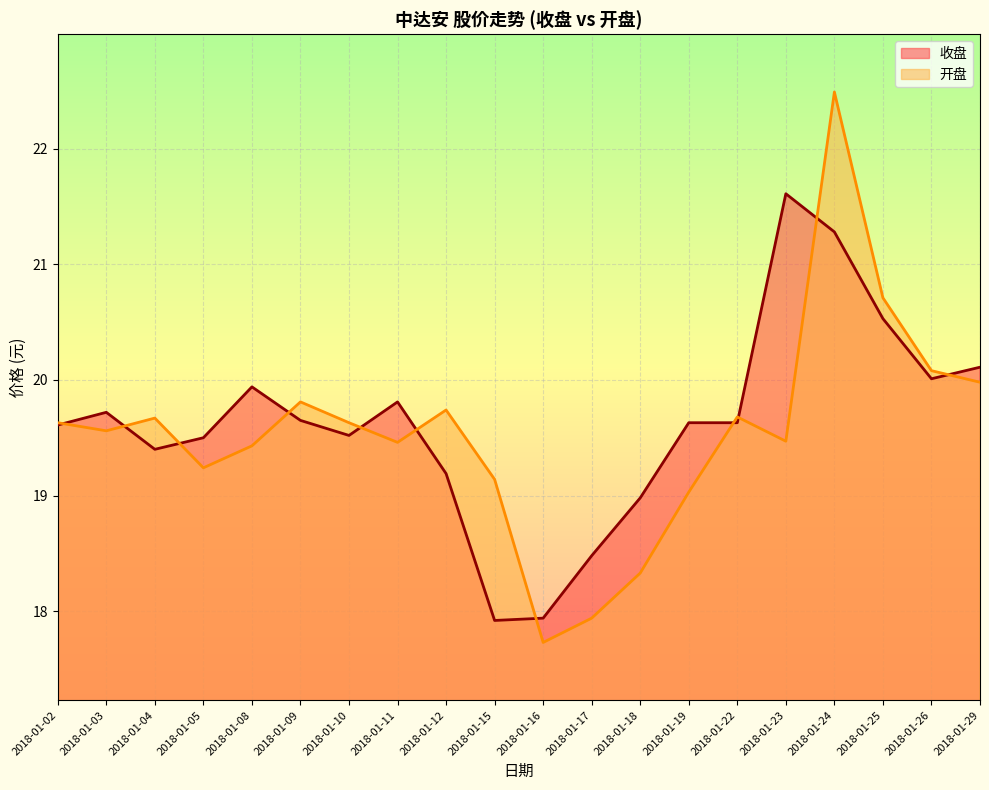

Reading left to right, transcribe all the data shown in this chart.

收盘: 19.6	19.7	19.4	19.5	19.9	19.6	19.5	19.8	19.2	17.9	17.9	18.5	19.0	19.6	19.6	21.6	21.3	20.5	20.0	20.1
开盘: 19.6	19.6	19.7	19.2	19.4	19.8	19.6	19.5	19.7	19.1	17.7	17.9	18.3	19.0	19.7	19.5	22.5	20.7	20.1	20.0